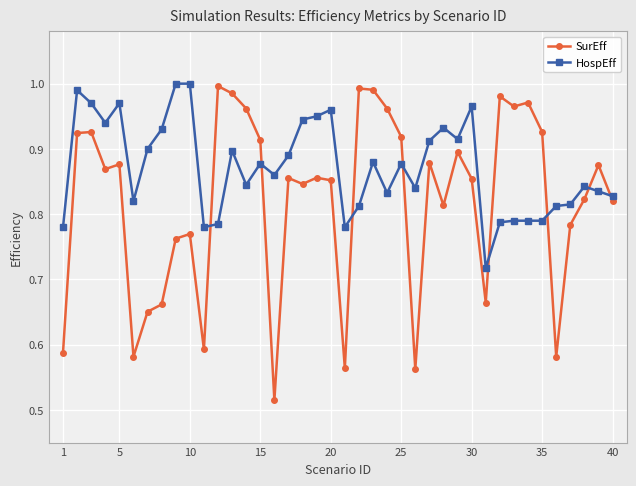

Which series has the largest total across all categories?

HospEff